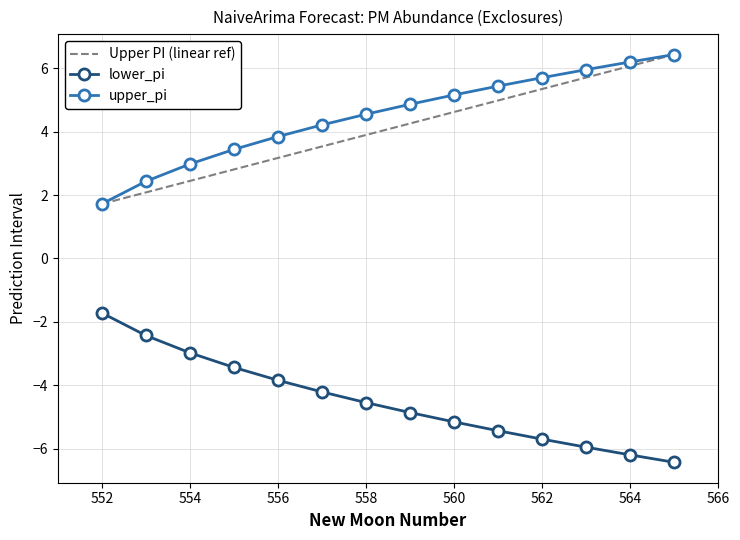

What is the highest value of the lower_pi series?

-1.7